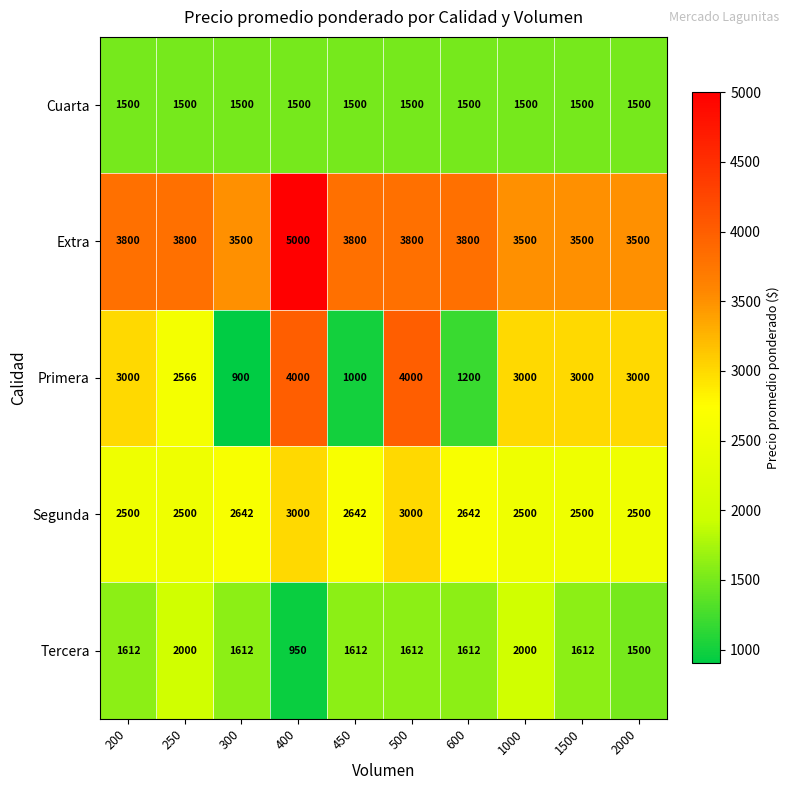

What is the maximum value shown in the chart?

5000